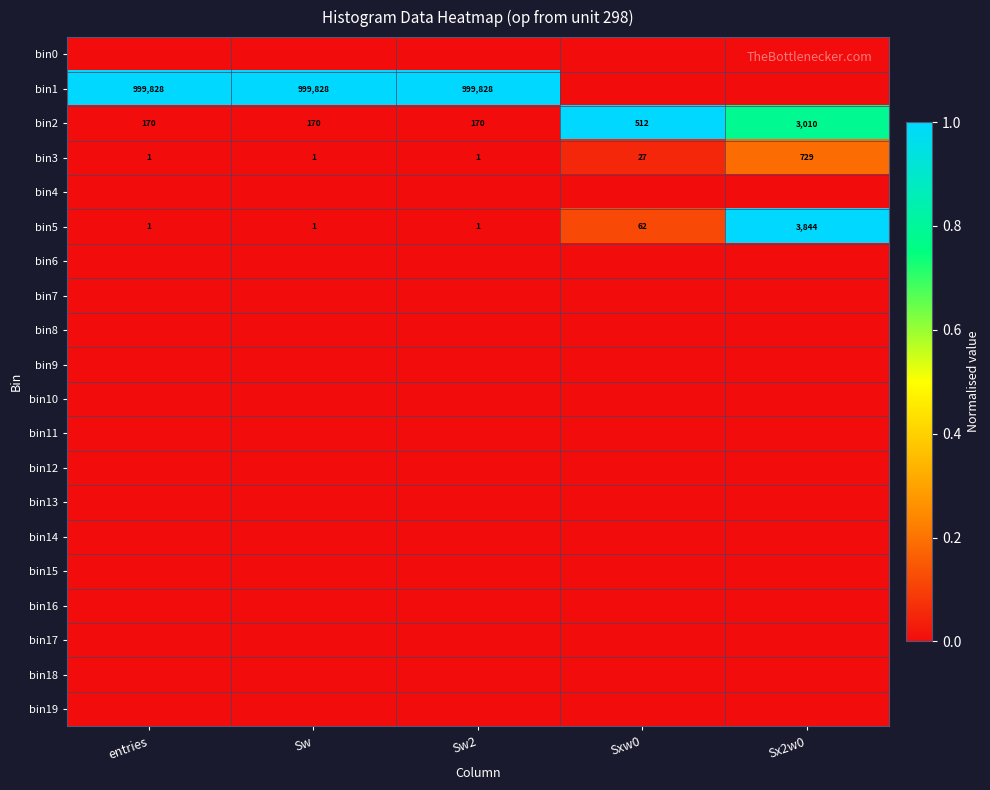

What is the difference between the second highest and minimum values in the bin5 series?

61